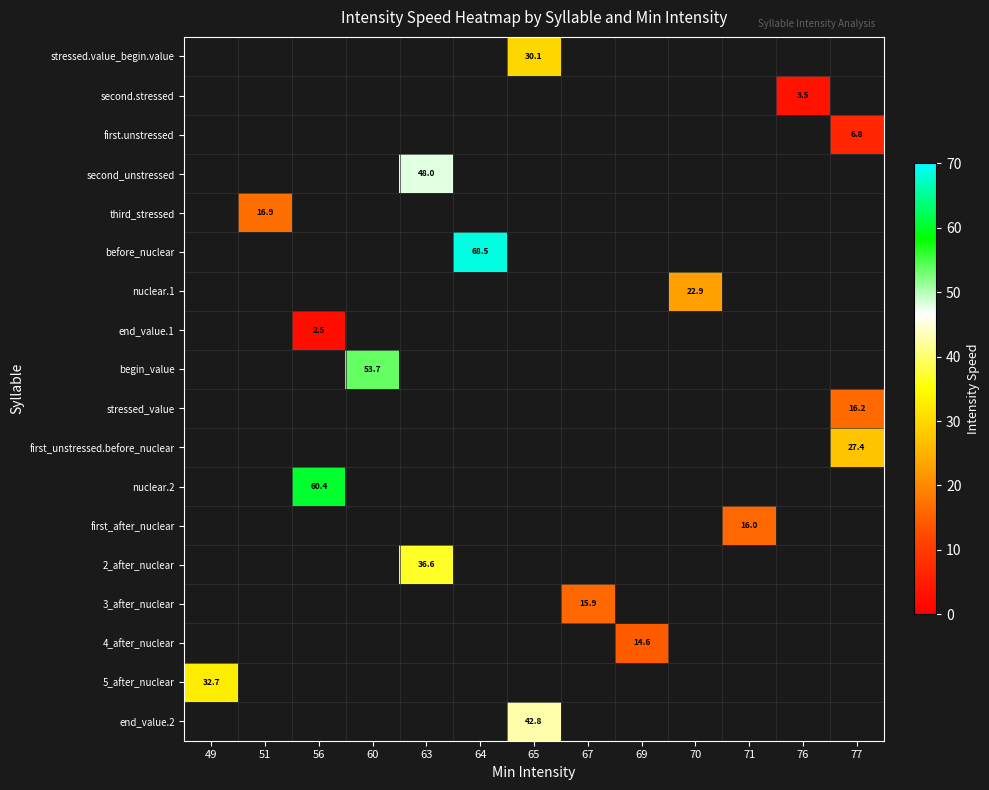

How many categories are shown in the chart?

13